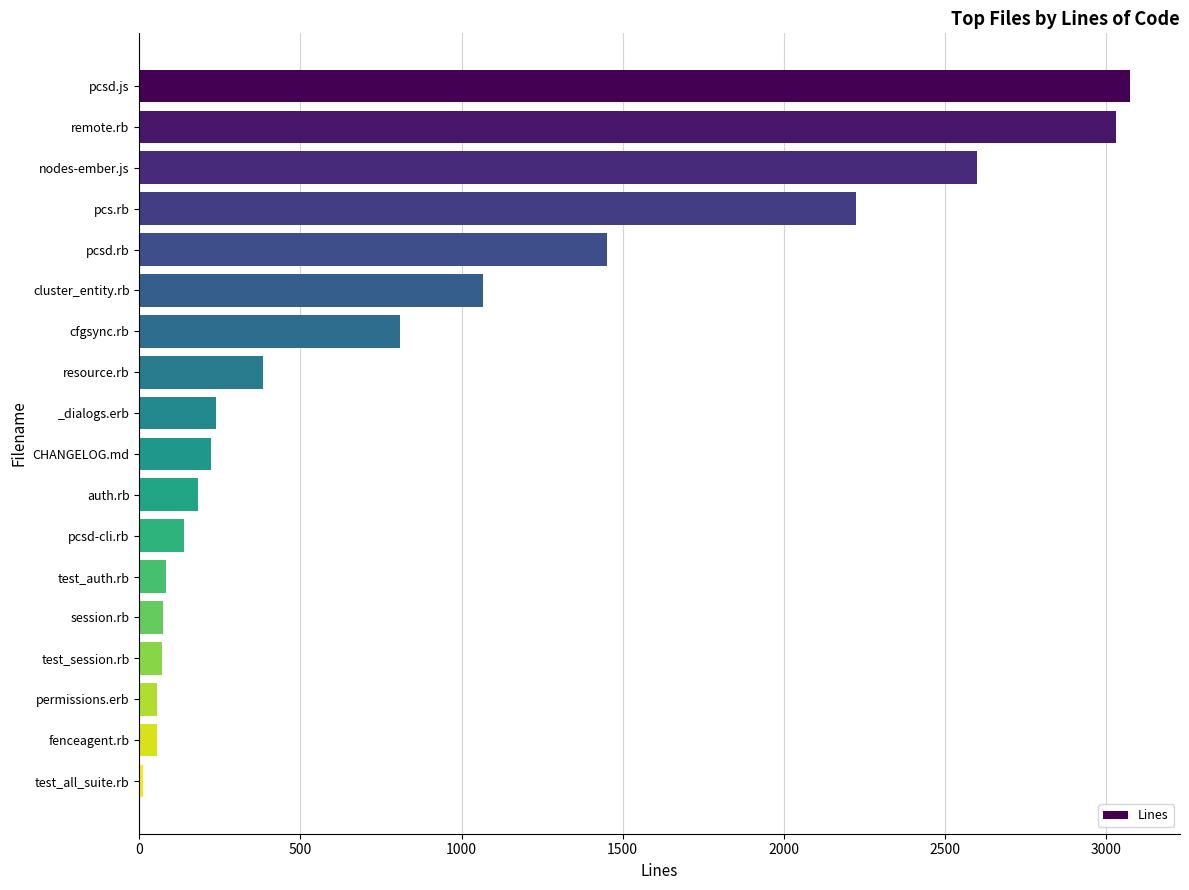

At which label is the value closest to 1544?

pcsd.rb